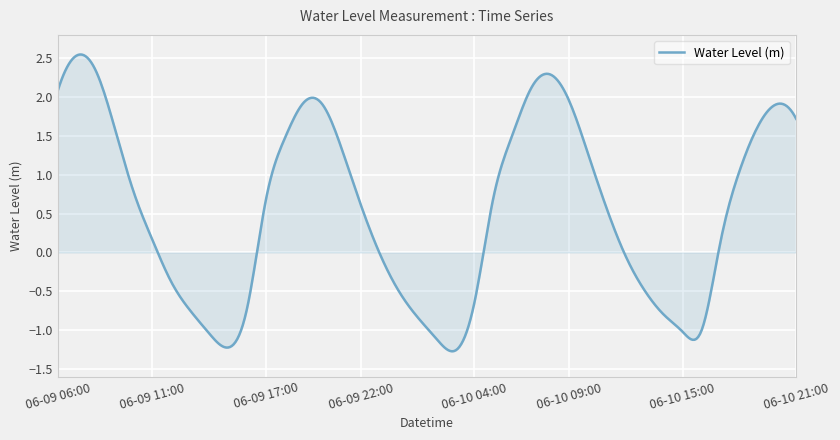

What is the smallest value displayed?

-1.3